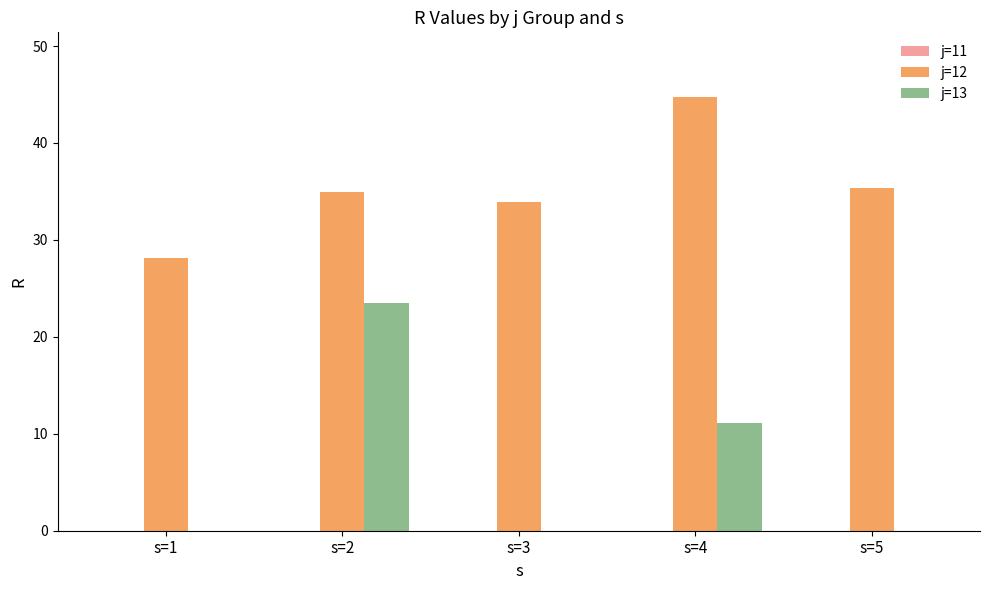

Which series changed the most between s=2 and s=4?

j=13